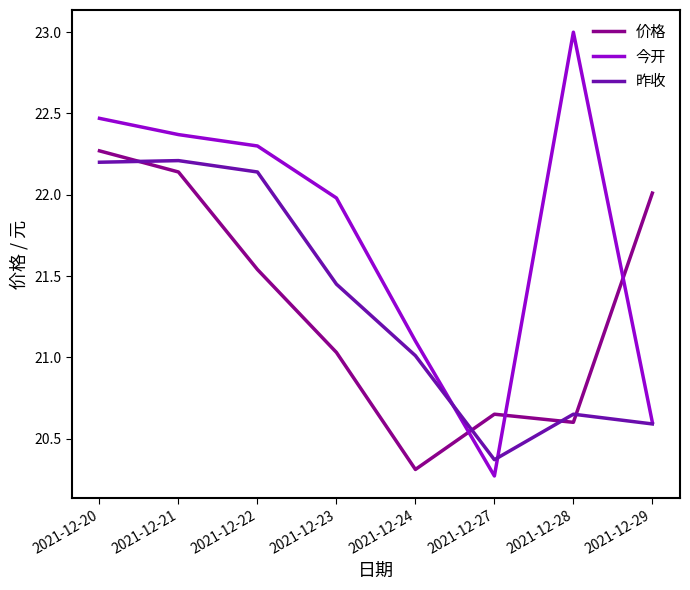

True or false: 昨收 has a value of 12.5 at 2021-12-27.

False